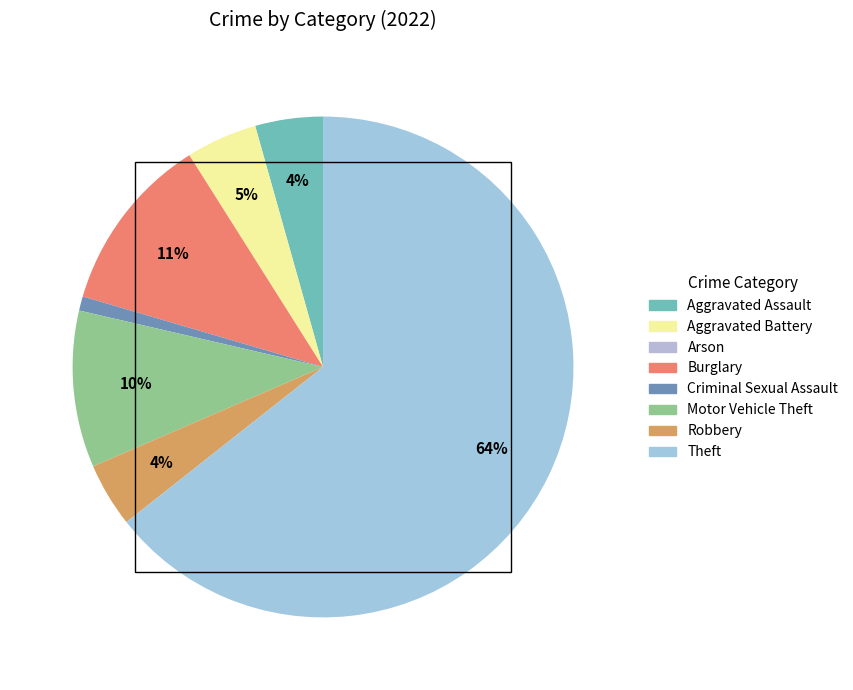

Is it true that Robbery is 4% of the pie?

True